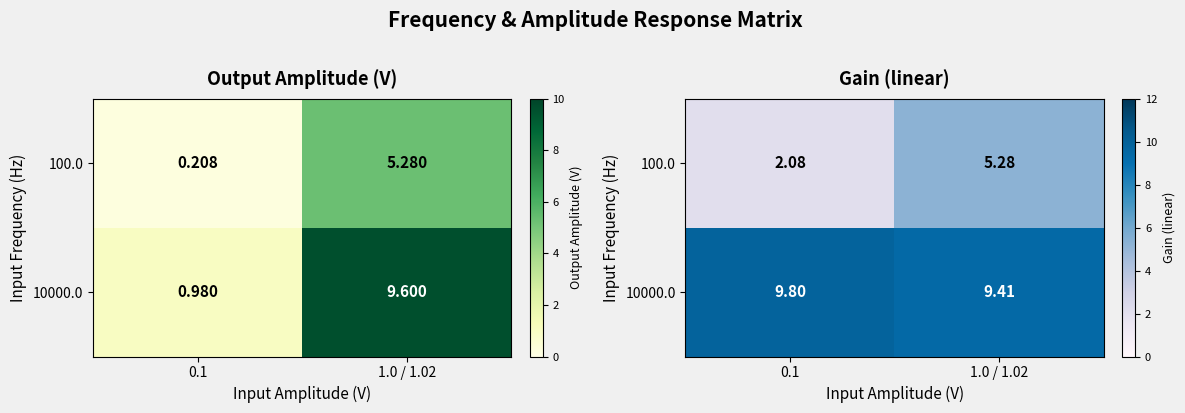

True or false: 10000.0 has a value of 9.8 at 0.1.

True